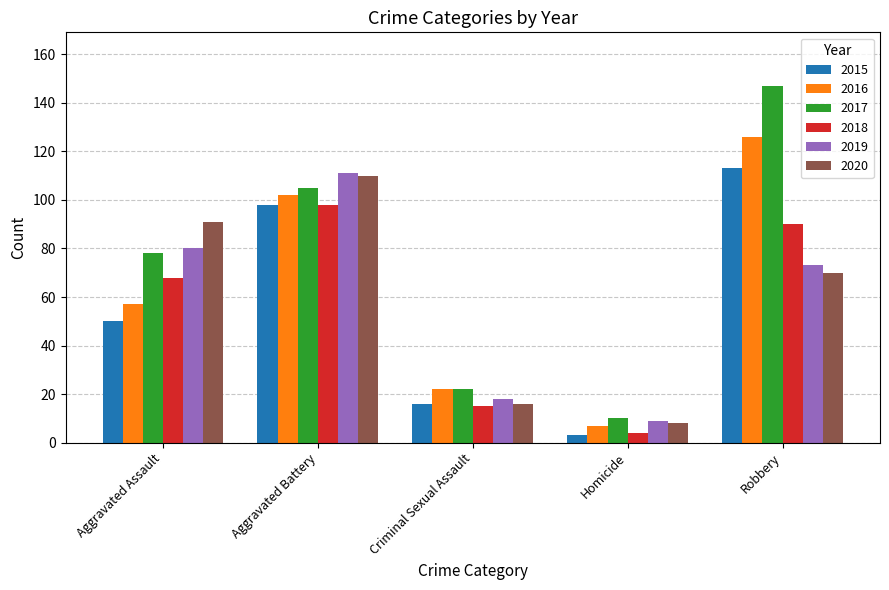

Reading left to right, transcribe all the data shown in this chart.

2015: 50	98	16	3	113
2016: 57	102	22	7	126
2017: 78	105	22	10	147
2018: 68	98	15	4	90
2019: 80	111	18	9	73
2020: 91	110	16	8	70